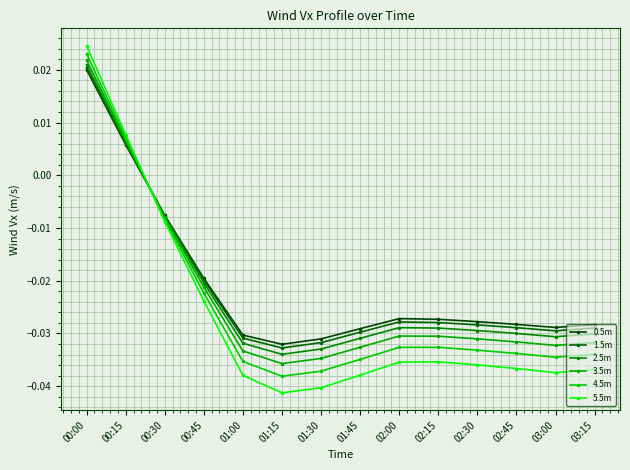

Which category has the highest value in the 5.5m series?

00:00